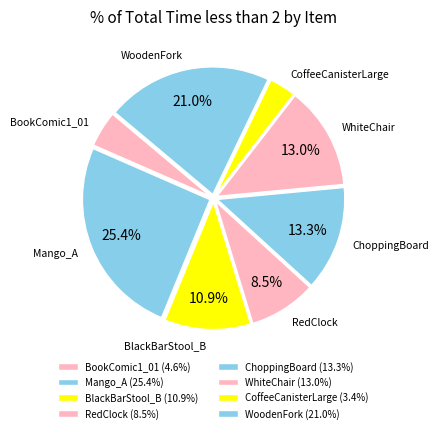

Which slice is the largest?

Mango_A